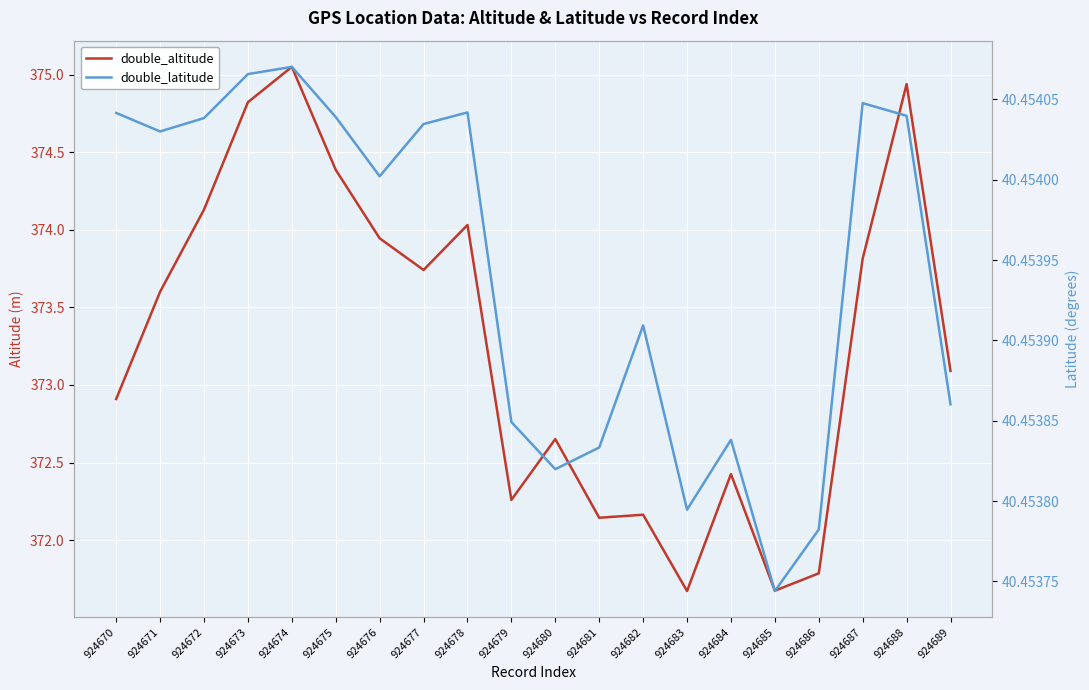

What is the maximum value for double_latitude?

40.5